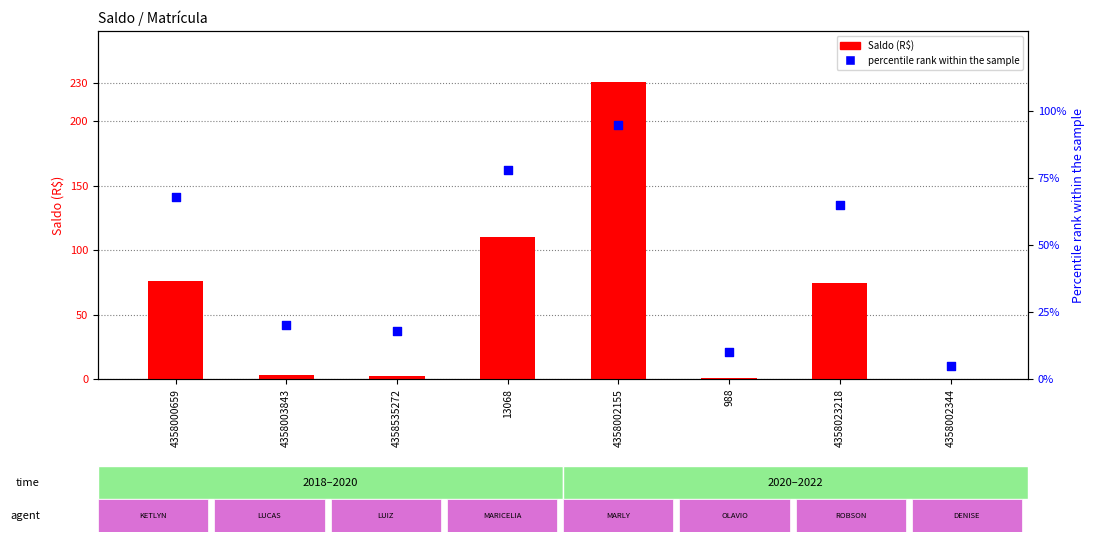

Which series has the largest total across all categories?

Saldo (R$)